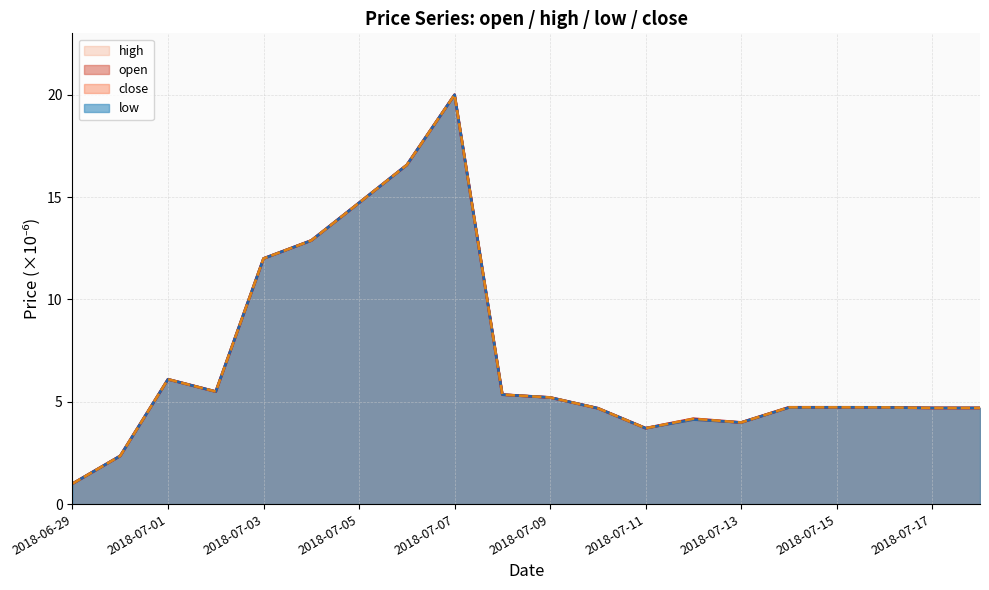

True or false: open and close cross at least once.

False